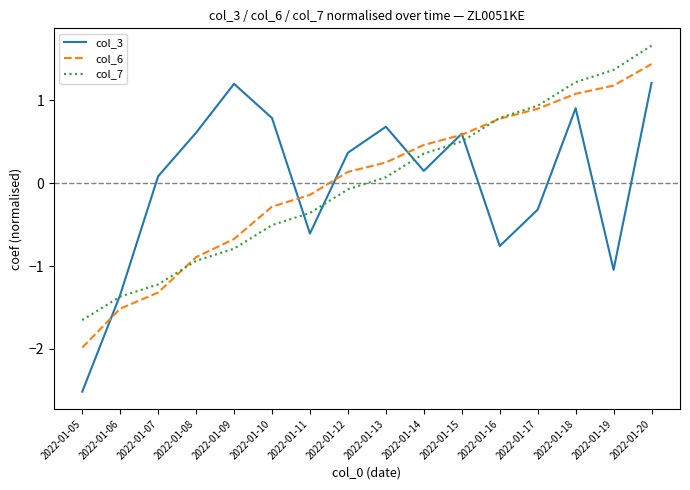

Which series changed the most between 2022-01-09 and 2022-01-11?

col_3